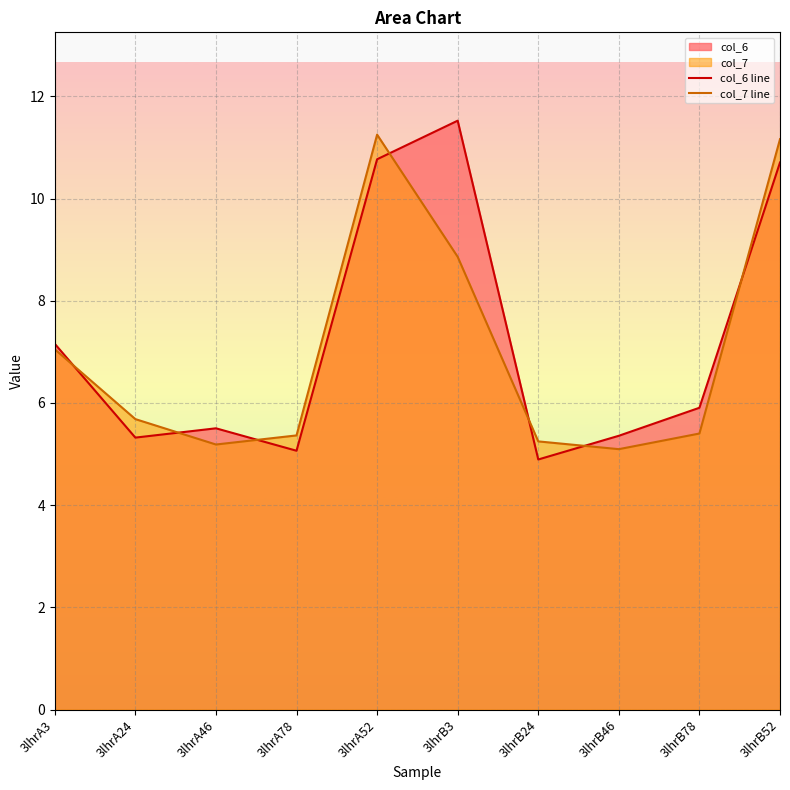

At which category does col_6 line reach its first local valley?

3lhrA24